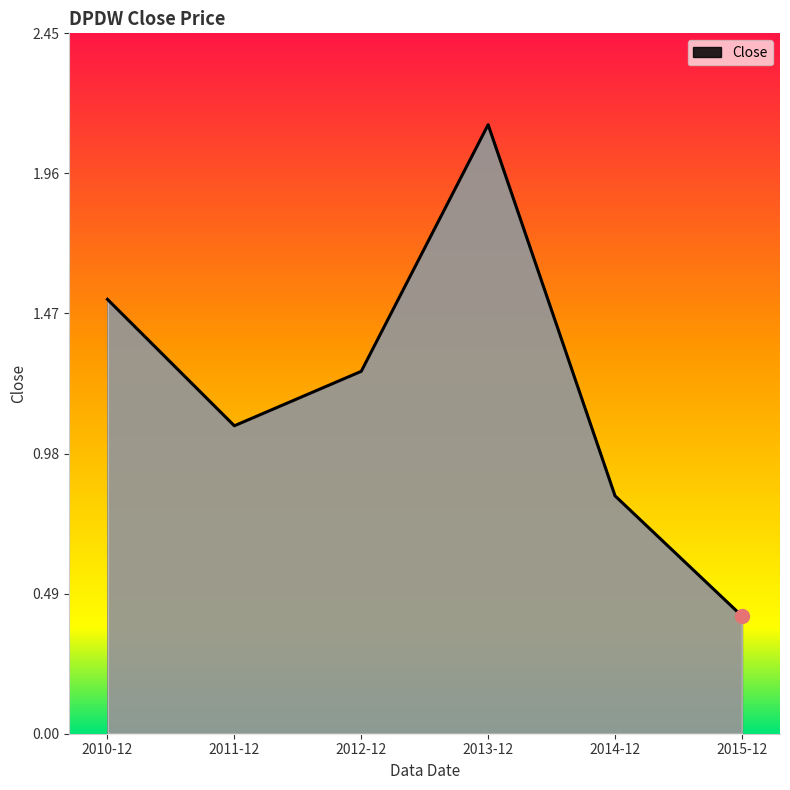

What is the average value?

1.2